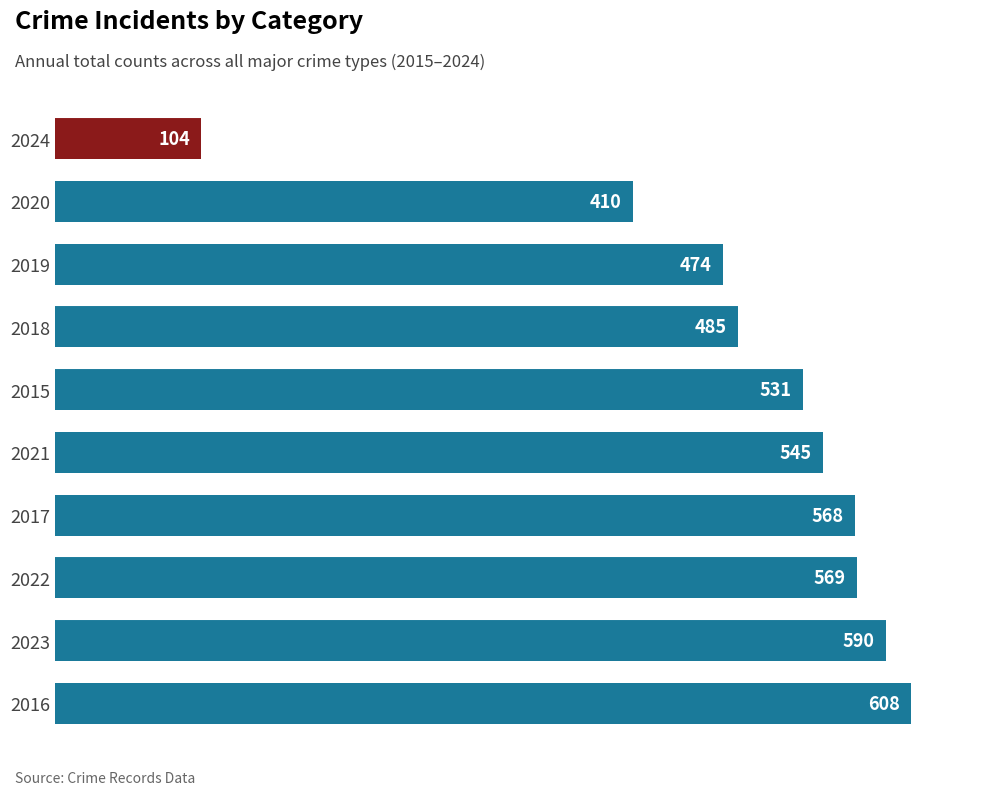

What is the smallest value displayed?

104